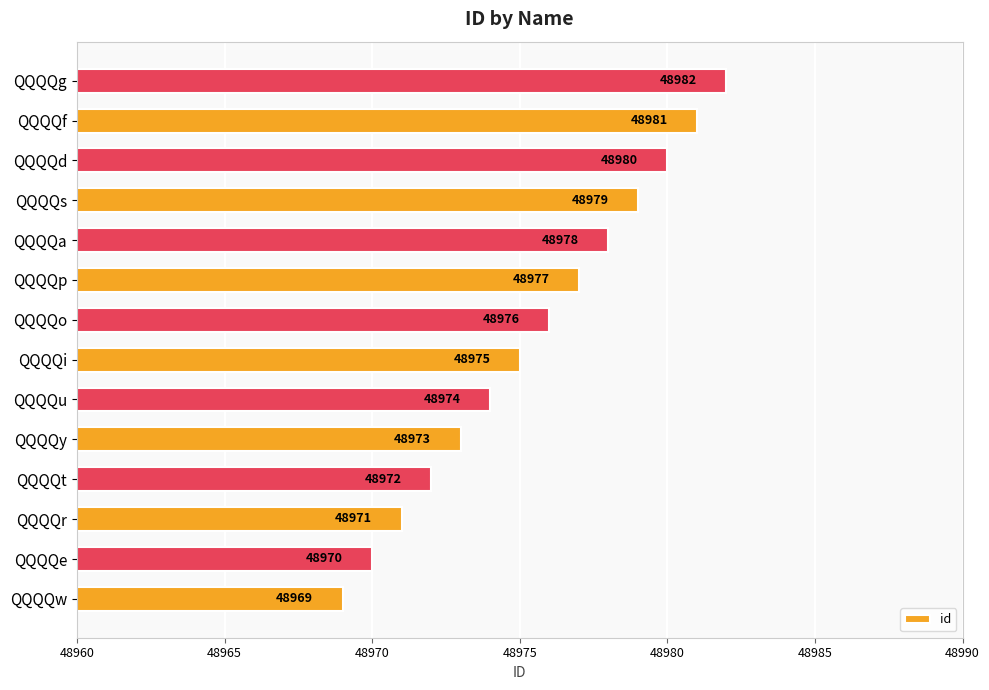

What is the minimum value shown in the chart?

48969